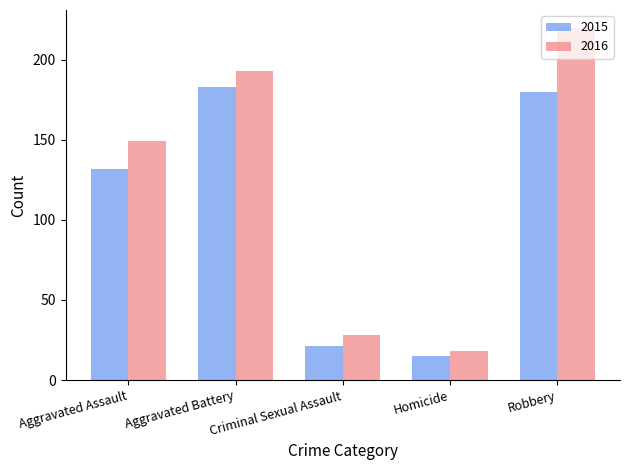

What is the average value of the 2016 series?

122